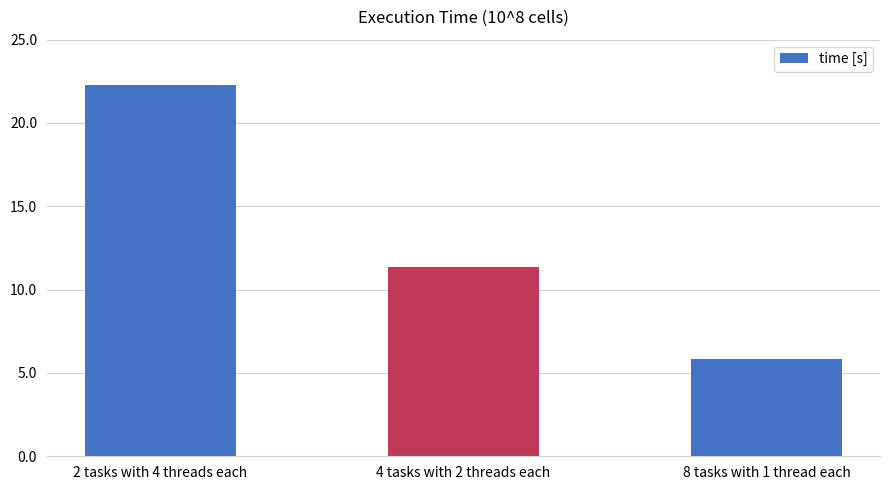

At which label is the value closest to 14?

4 tasks with 2 threads each